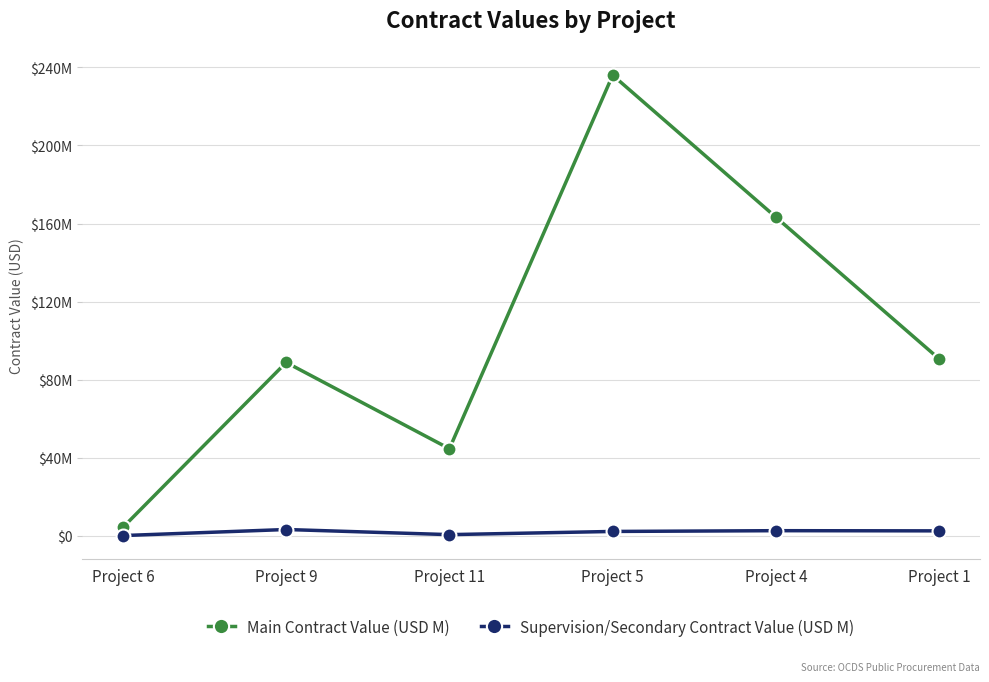

True or false: Supervision/Secondary Contract Value (USD M) and Main Contract Value (USD M) cross at least once.

False